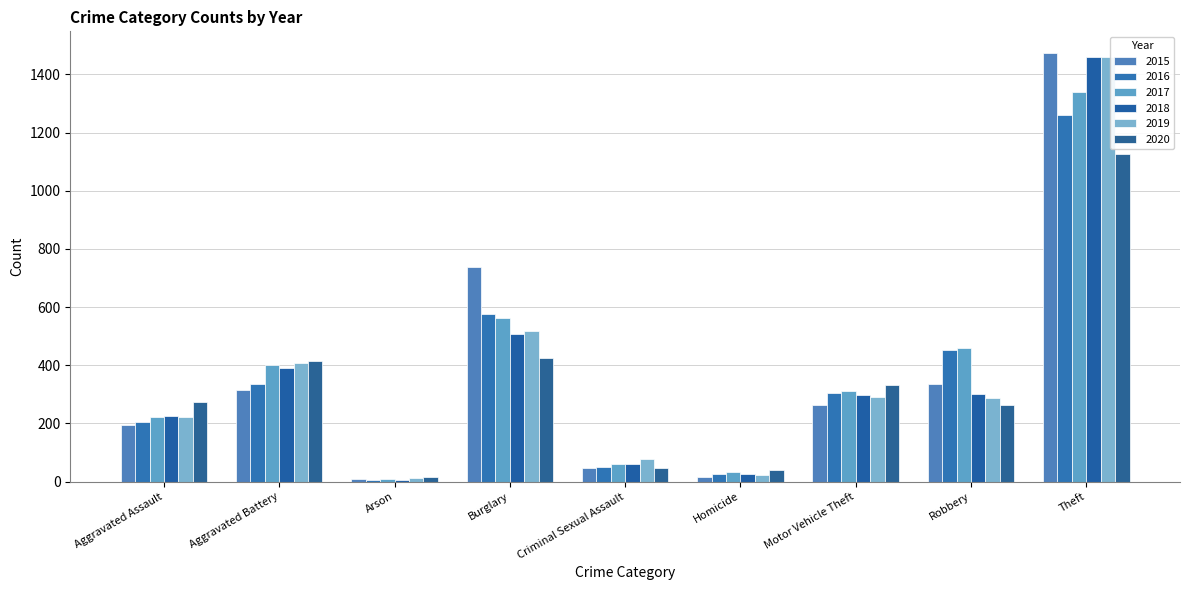

Which series changed the most between Aggravated Battery and Motor Vehicle Theft?

2019